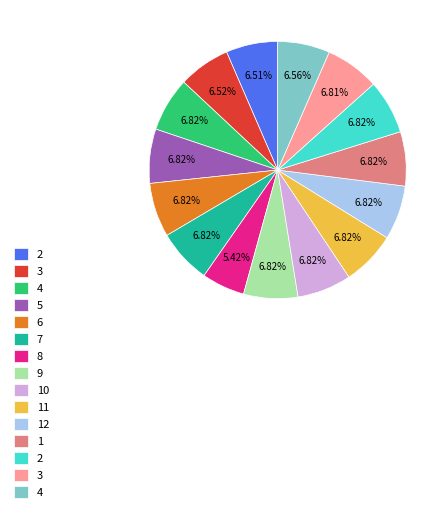

Is there a majority slice in this chart?

No